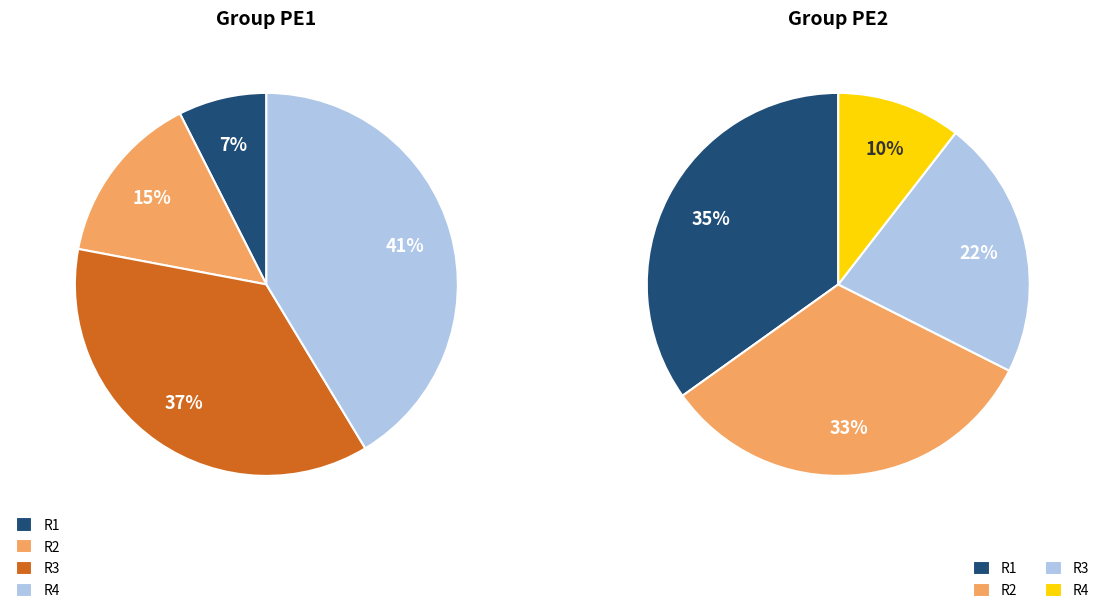

Count the number of slices in the pie.

8